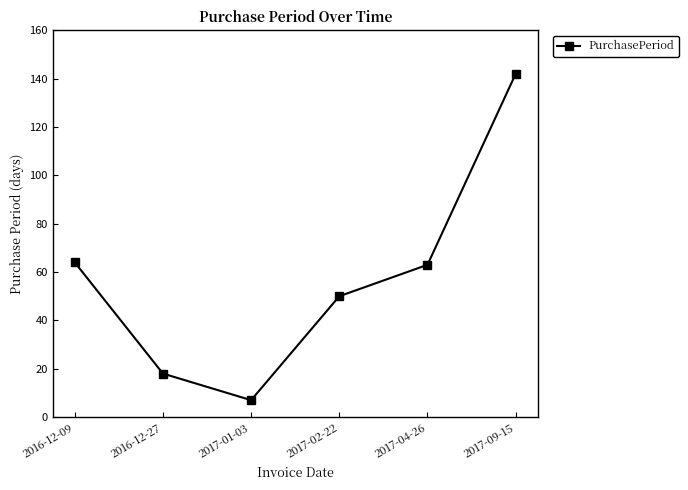

True or false: the data shows 64 at 2016-12-09.

True